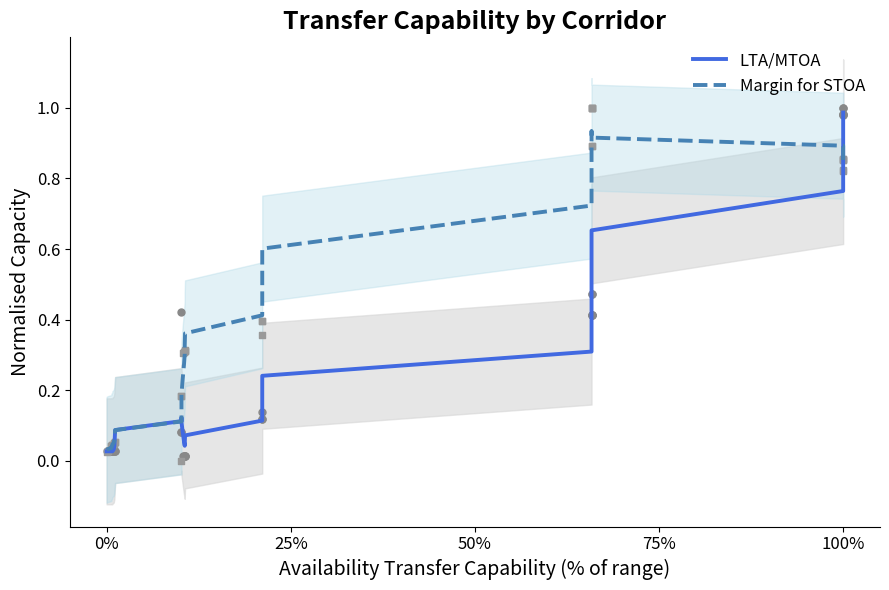

At how many categories does at least one series exceed 0?

33